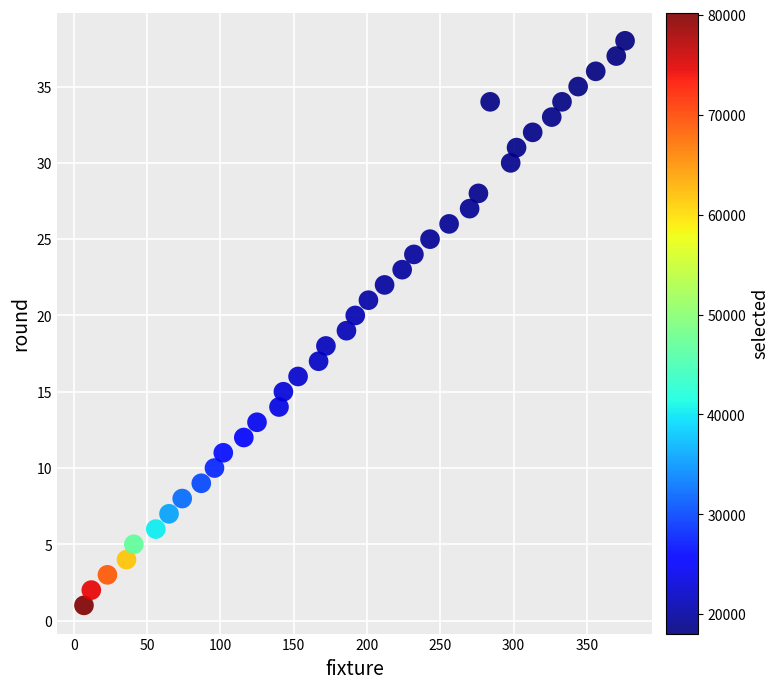

What is the range of X values (max minus min)?

369